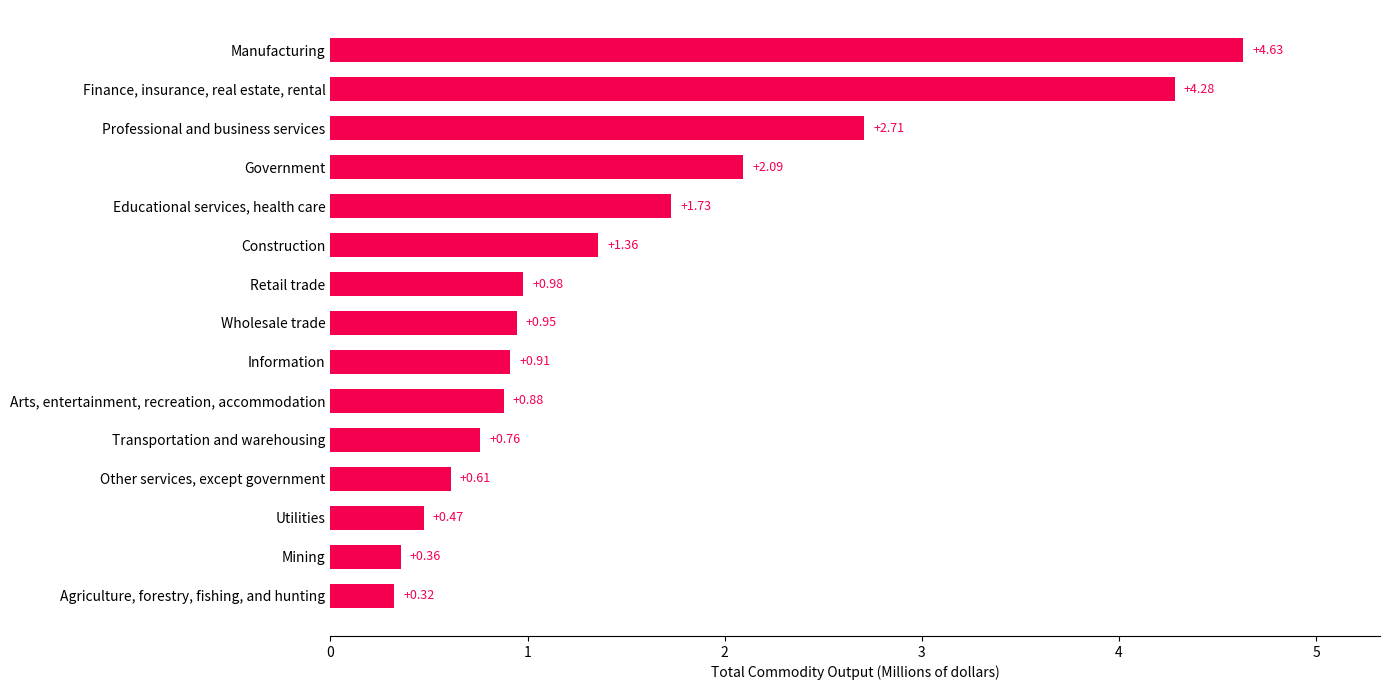

List the labels in order of value, smallest first.

Agriculture, forestry, fishing, and hunting, Mining, Utilities, Other services, except government, Transportation and warehousing, Arts, entertainment, recreation, accommodation, Information, Wholesale trade, Retail trade, Construction, Educational services, health care, Government, Professional and business services, Finance, insurance, real estate, rental, Manufacturing